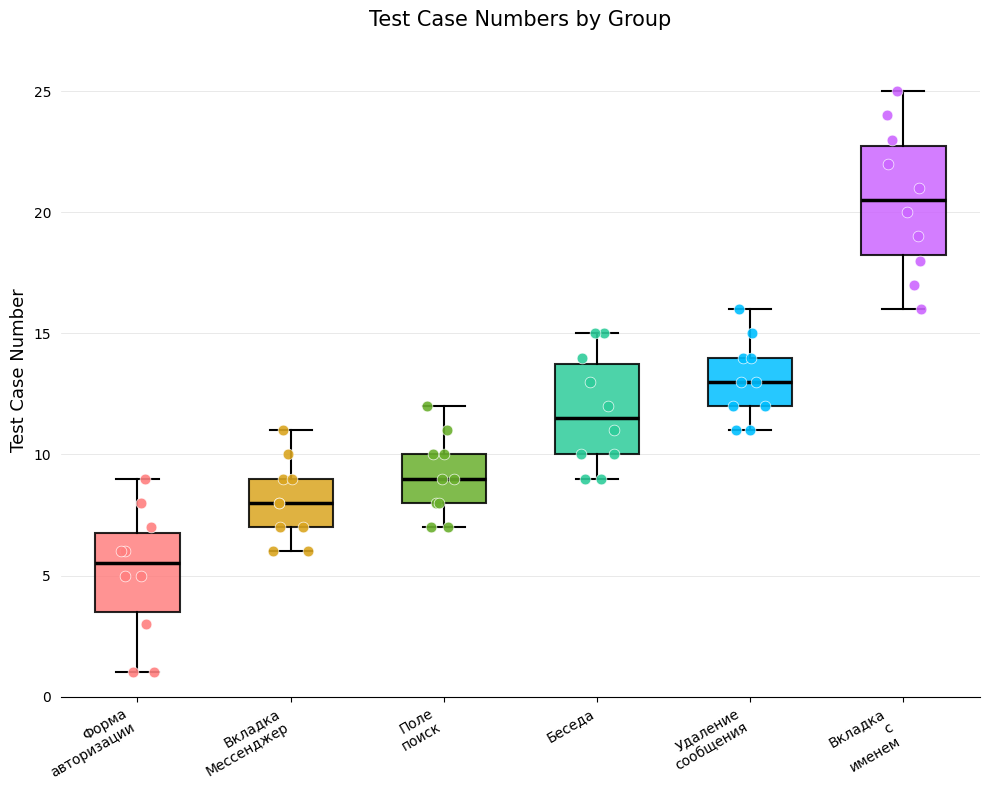

Reading left to right, transcribe this box plot: for each box, give where its median line is, the range the box spans, and where its two whiskers end, as read against the y-axis. The values are not printed on the chart, so give them approximately, as read against the axis.

Форма авторизации: median 5.5, box 3.5 to 7.0, whiskers 1.0 to 9.0
Вкладка Мессенджер: median 8.0, box 7.0 to 9.0, whiskers 6.0 to 11.0
Поле поиск: median 9.0, box 8.0 to 10.0, whiskers 7.0 to 12.0
Беседа: median 11.5, box 10.0 to 14.0, whiskers 9.0 to 15.0
Удаление сообщения: median 13.0, box 12.0 to 14.0, whiskers 11.0 to 16.0
Вкладка с именем: median 20.5, box 18.5 to 23.0, whiskers 16.0 to 25.0